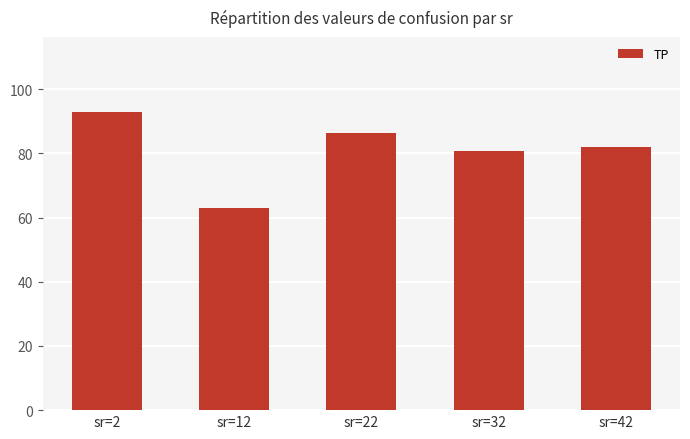

Reading right to left, what are all the values shown in this chart?

82.1	80.8	86.4	63.0	93.0